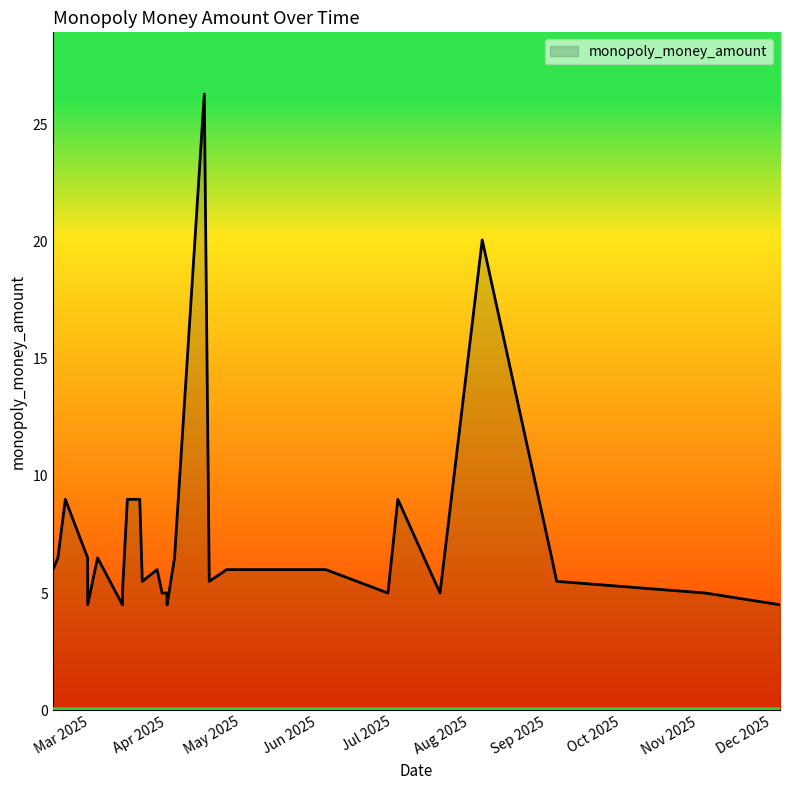

Is it true that the value at 2025-12-04 is 7.2?

False